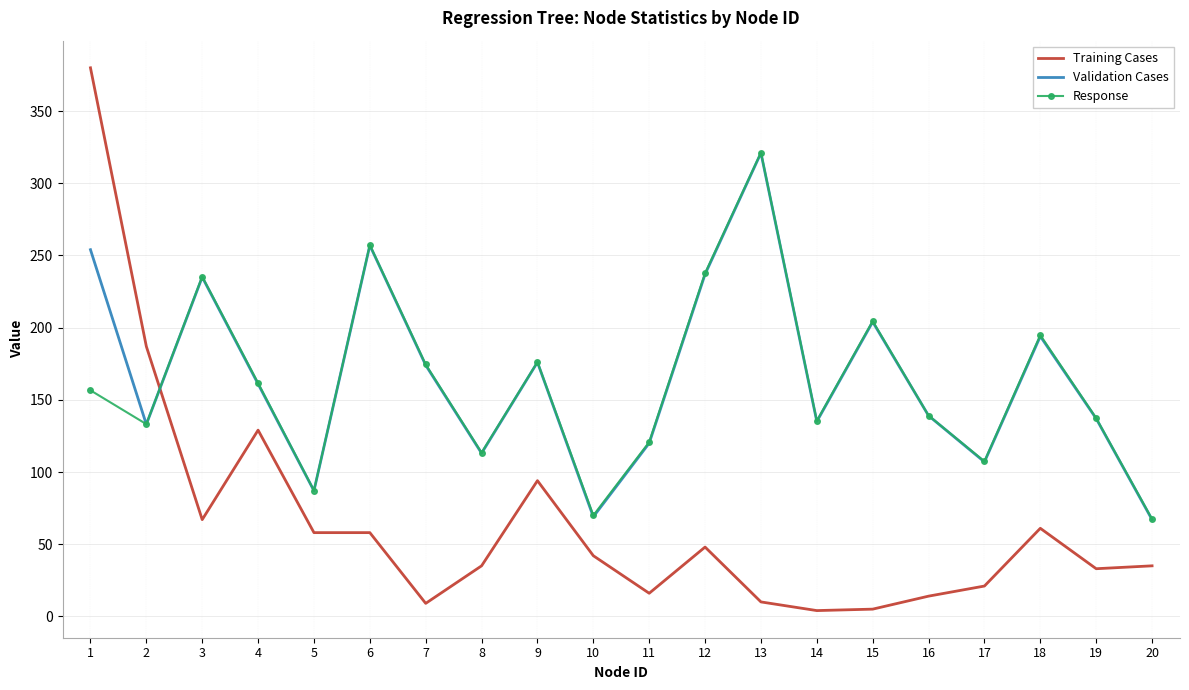

In Response, how many points are lower than both neighbors (excluding endpoints)?

6